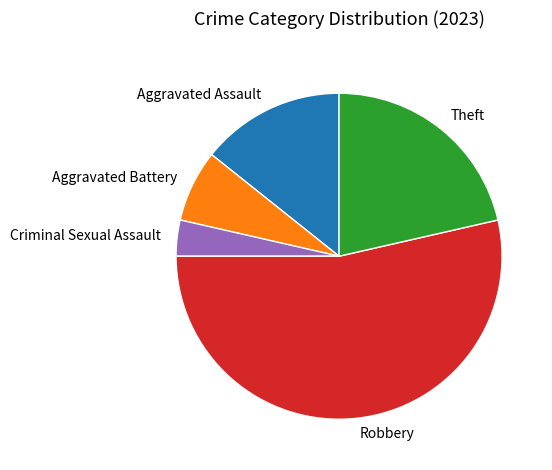

The Aggravated Assault slice represents 14% of the pie. True or false?

True